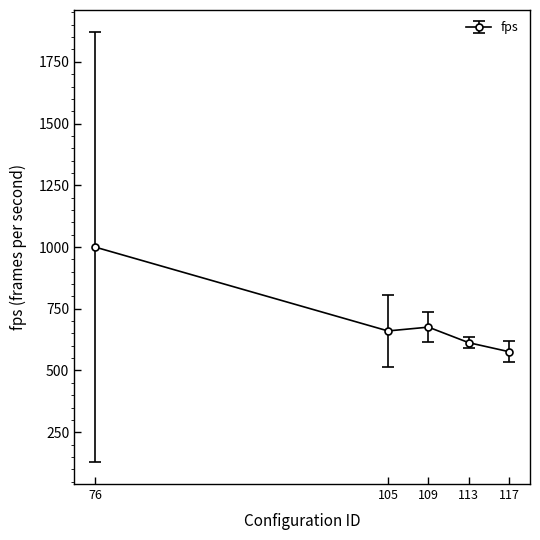

Approximately how many times larger is the value at 113 compared to 117?

1.1